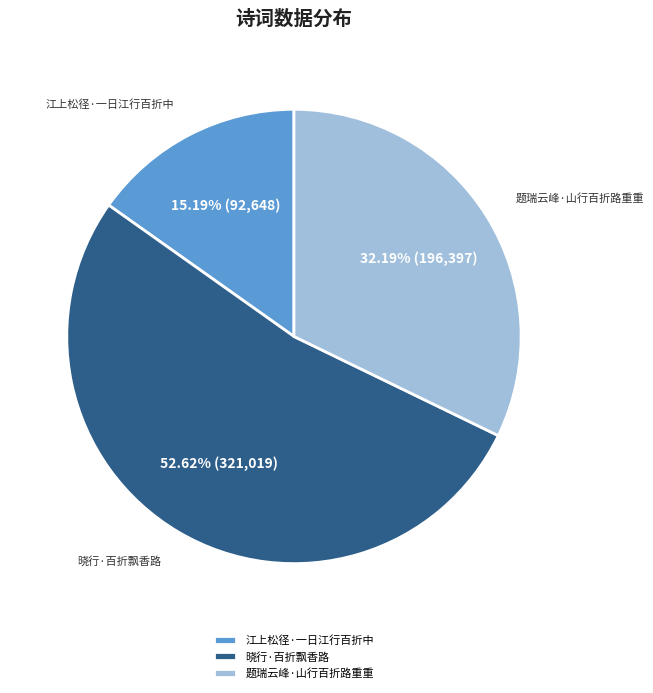

Approximately how many times larger is the value at 题瑞云峰·山行百折路重重 compared to 江上松径·一日江行百折中?

2.1